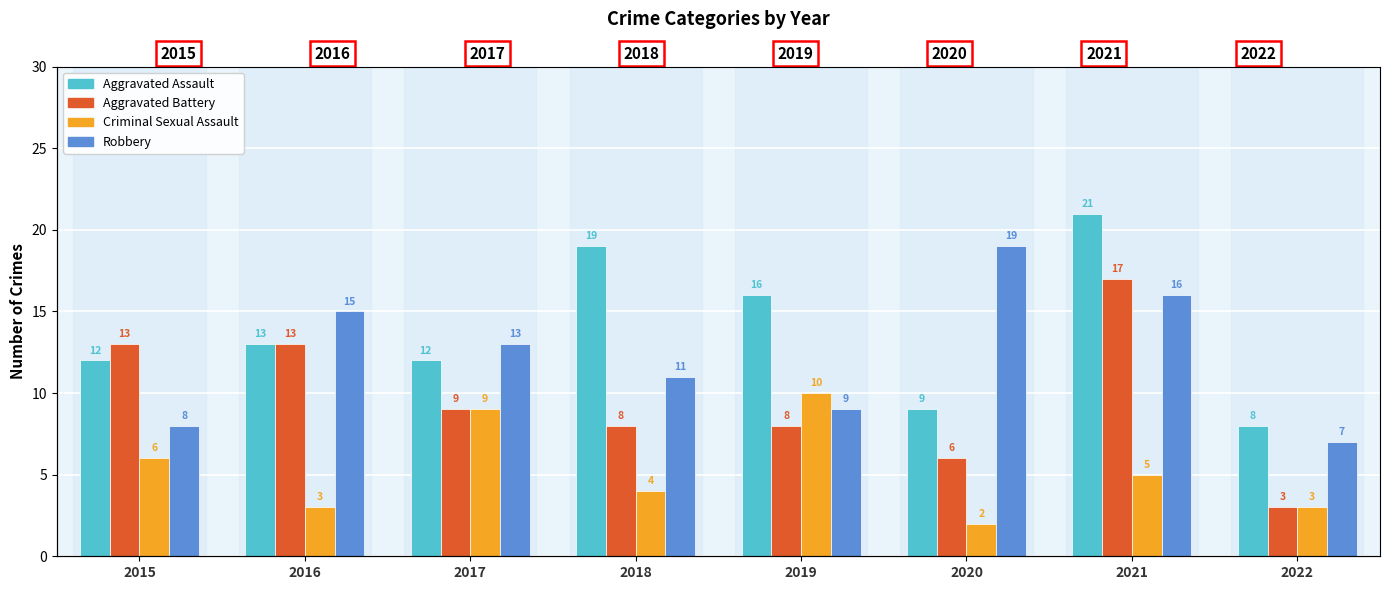

How many bars are there in each group?

4